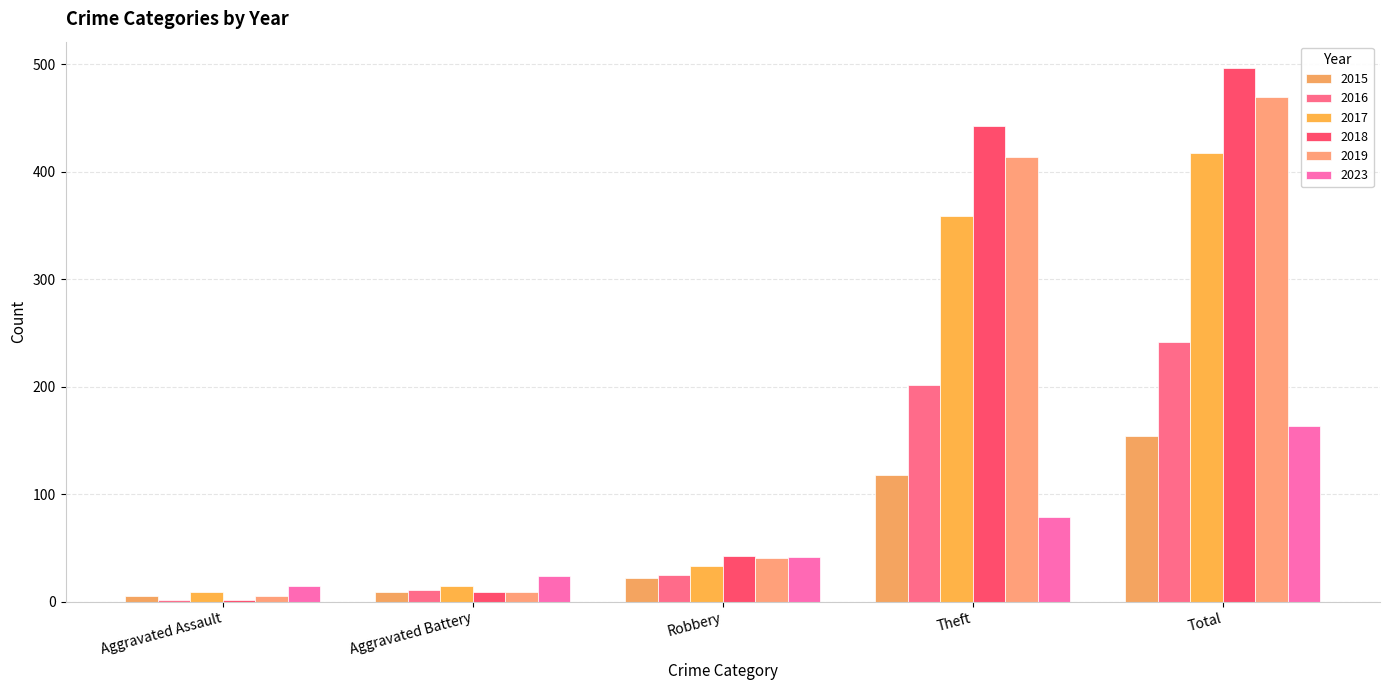

Which label corresponds to the smallest value in the chart?

Aggravated Assault